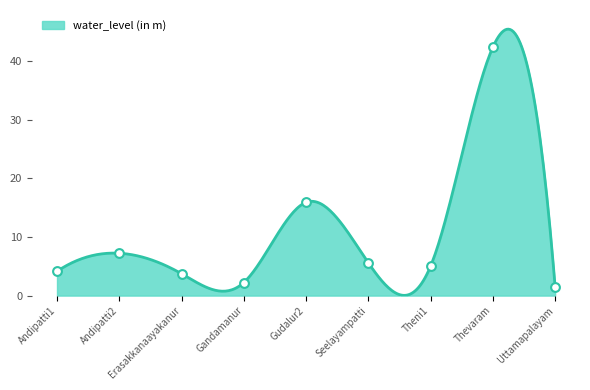

What is the ratio of the value at Theni1 to the value at Andipatti1?

1.2